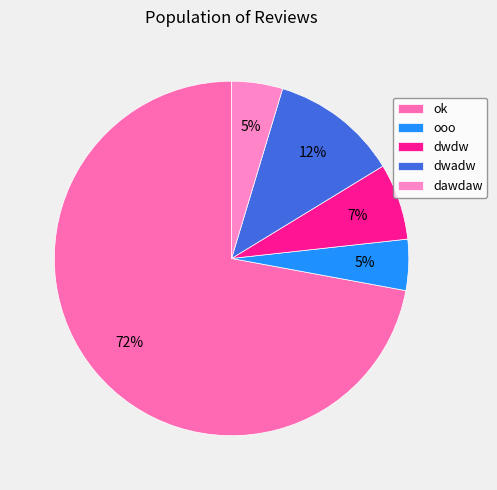

What is the largest slice in the pie chart?

ok